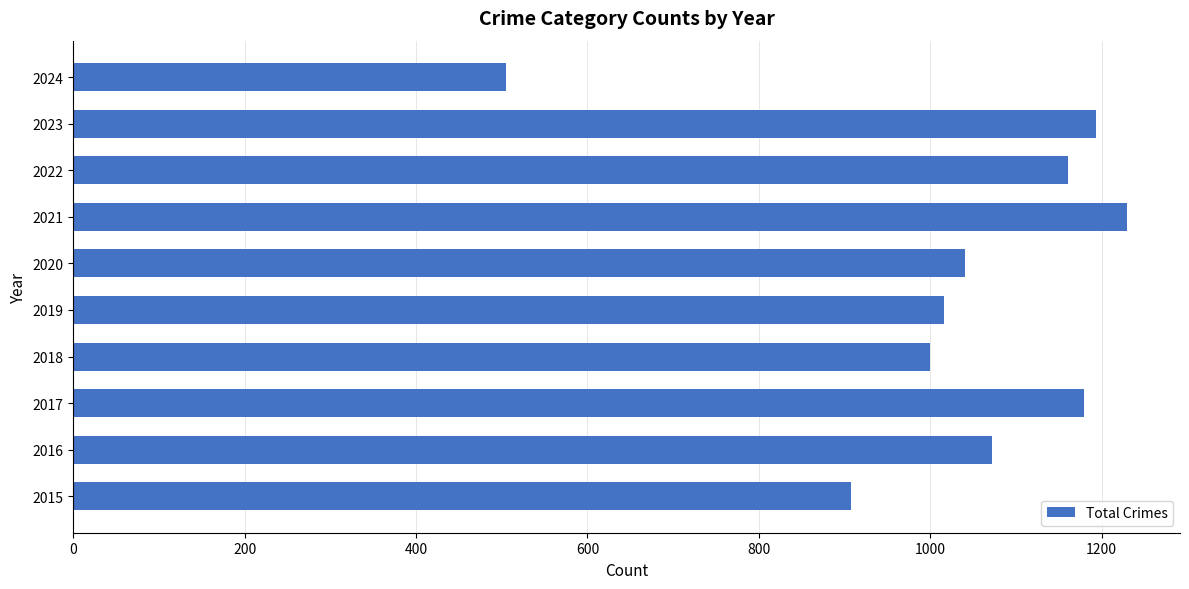

How many distinct data groups are displayed?

1